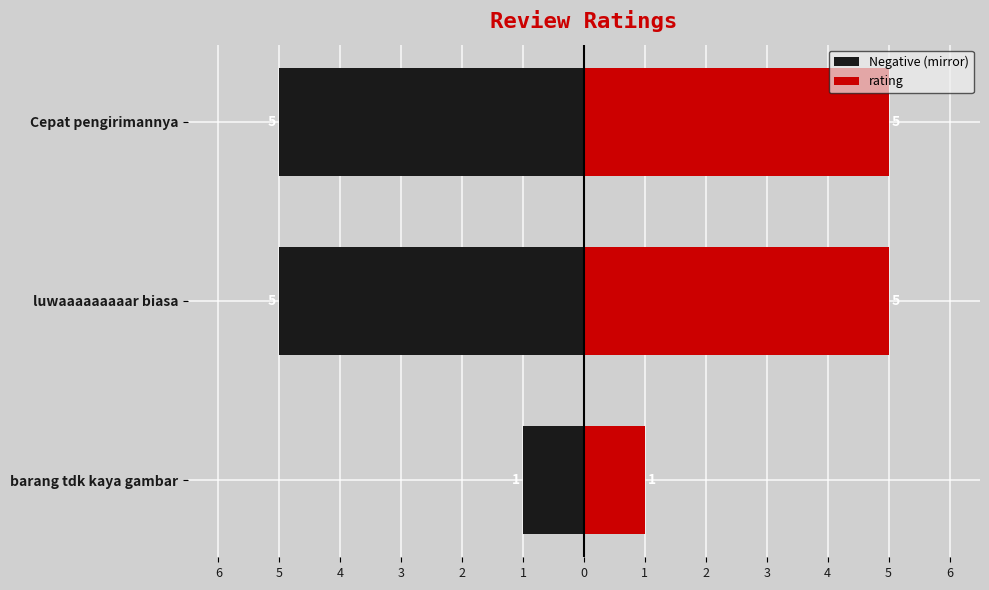

The value of rating at luwaaaaaaaaar biasa is 7. True or false?

False